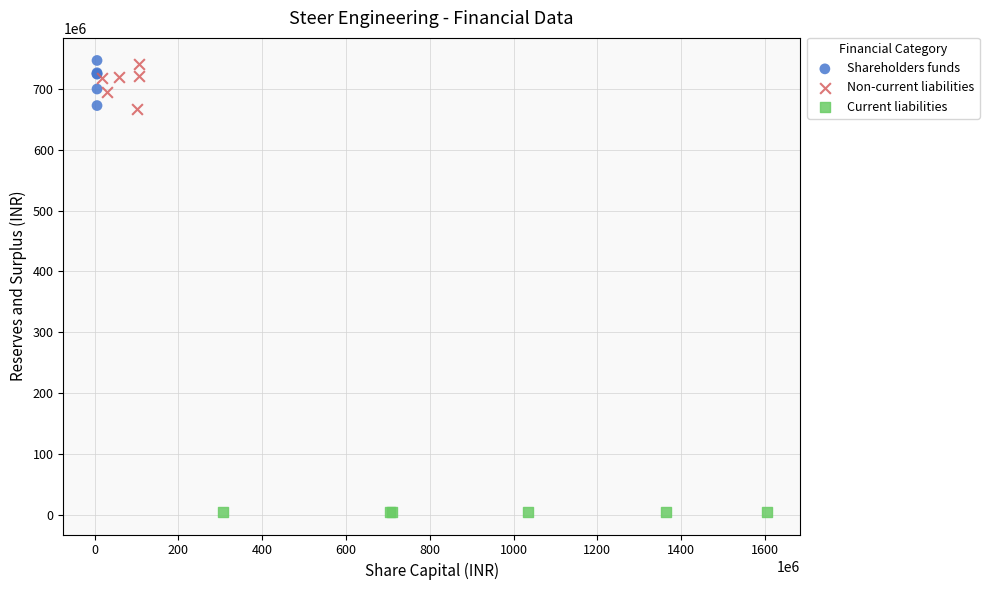

Which series reaches the minimum Y coordinate?

Current liabilities